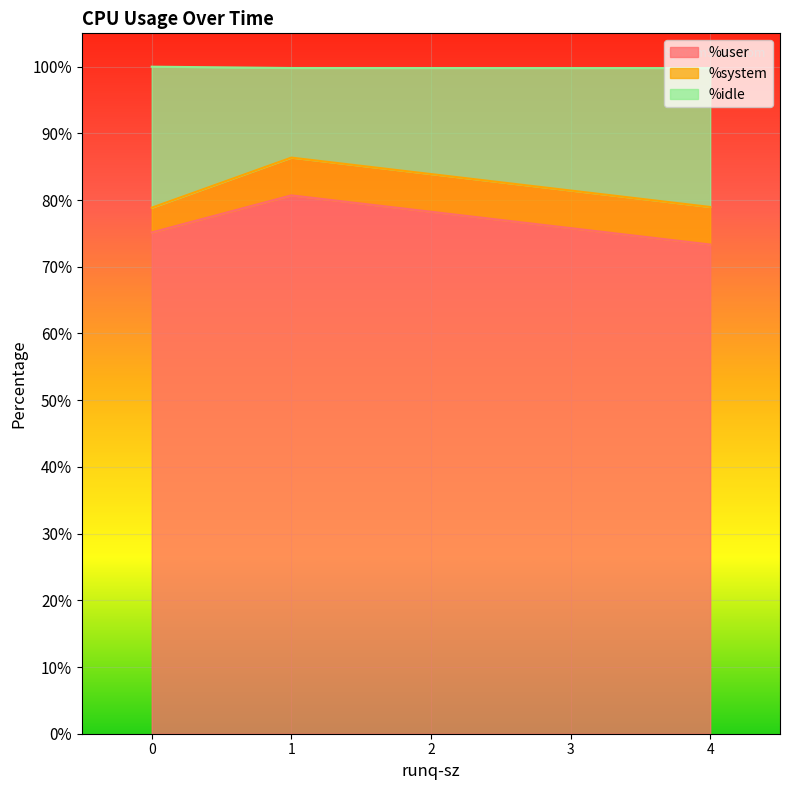

What is the spread (max minus min) of values at 1?

75.0